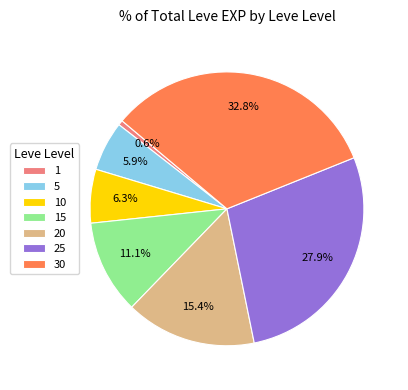

Count the number of slices in the pie.

7